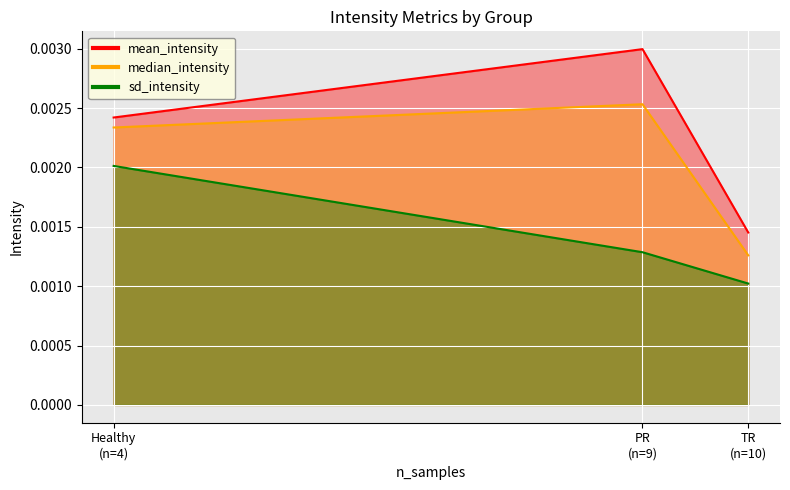

Which has a higher value, Healthy (n=4) or TR (n=10)?

Healthy (n=4)